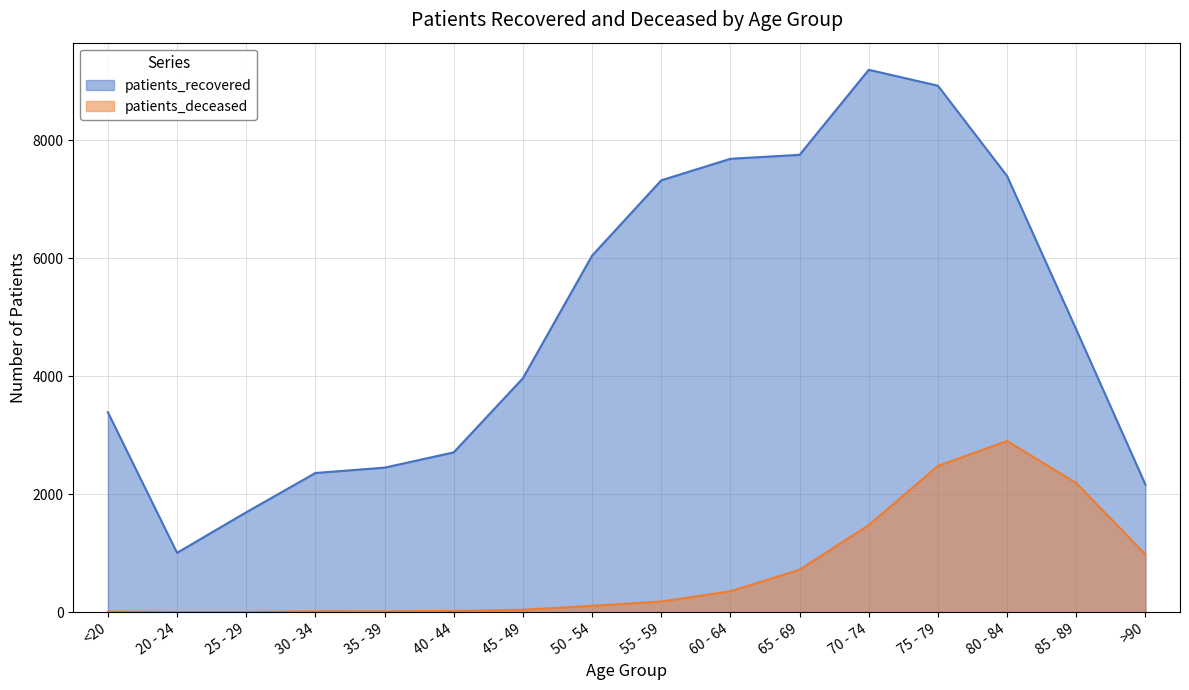

Is it true that patients_recovered equals 3647 at >90?

False